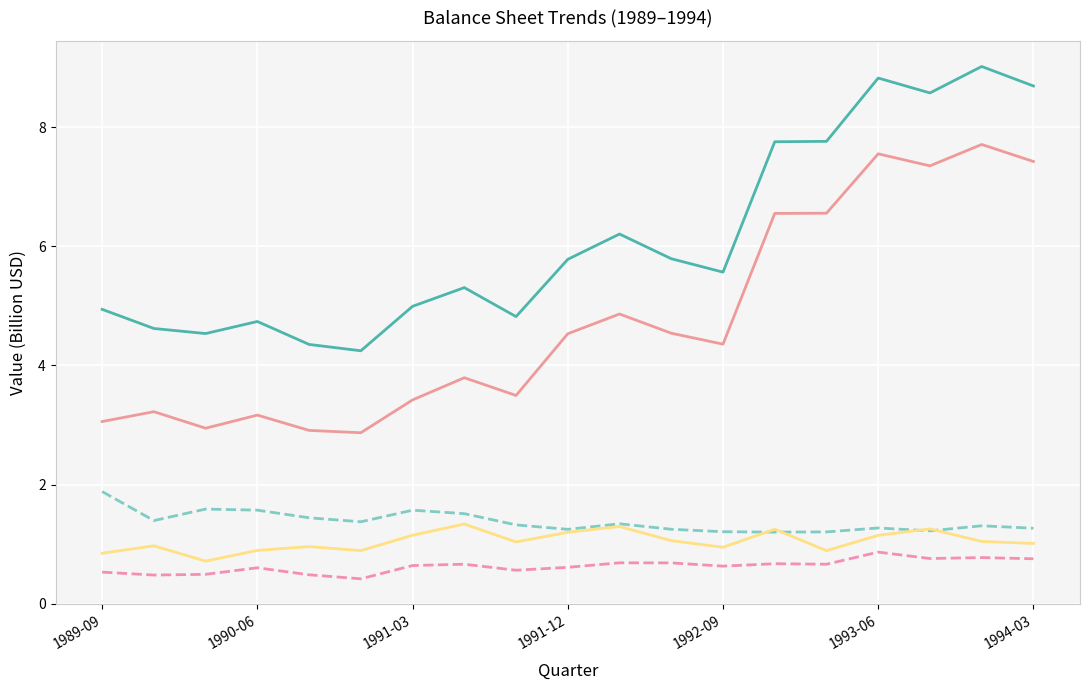

What is the sum of all total_current_assets values?

12.0